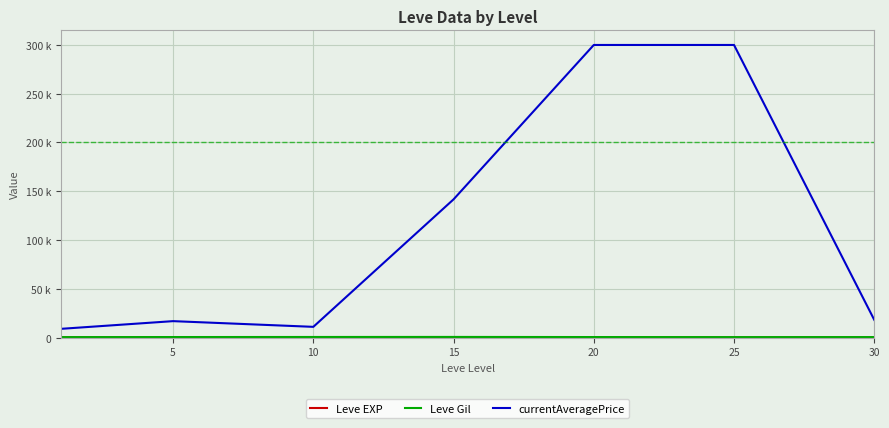

Is this an area chart (filled region under the line)?

No